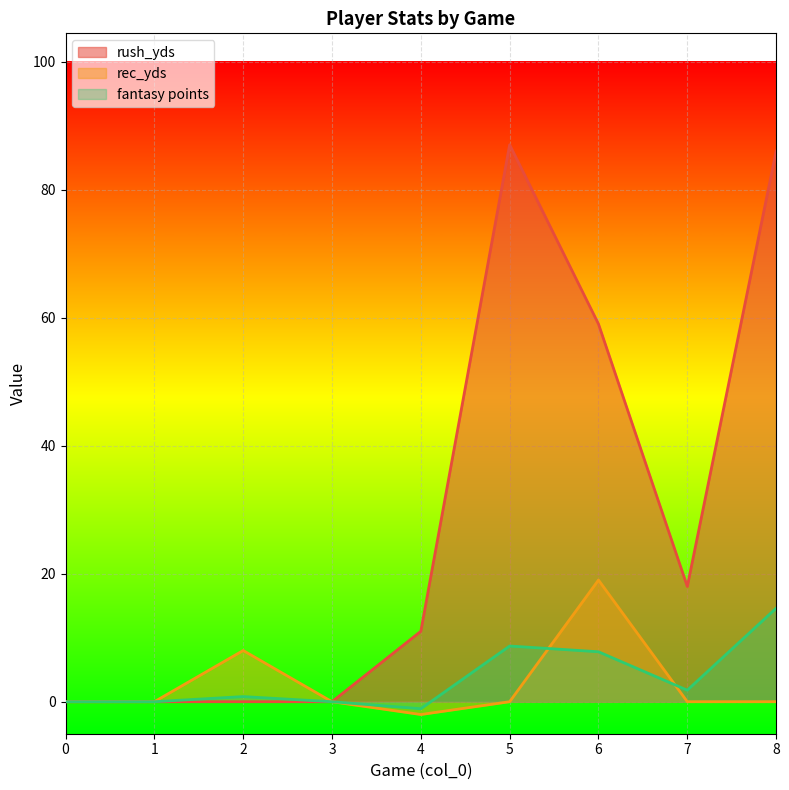

What is the maximum value for fantasy points?

14.6